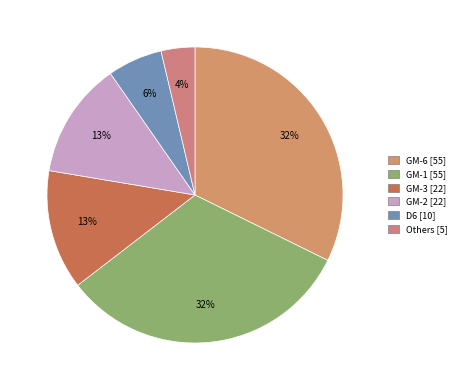

What is the largest slice in the pie chart?

GM-1